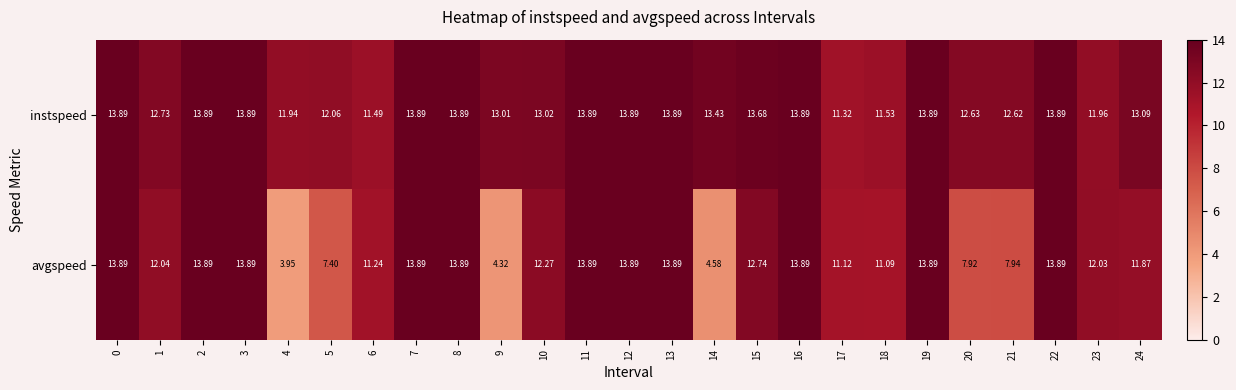

Is the value of avgspeed at 23 greater than the value of instspeed at 8?

No